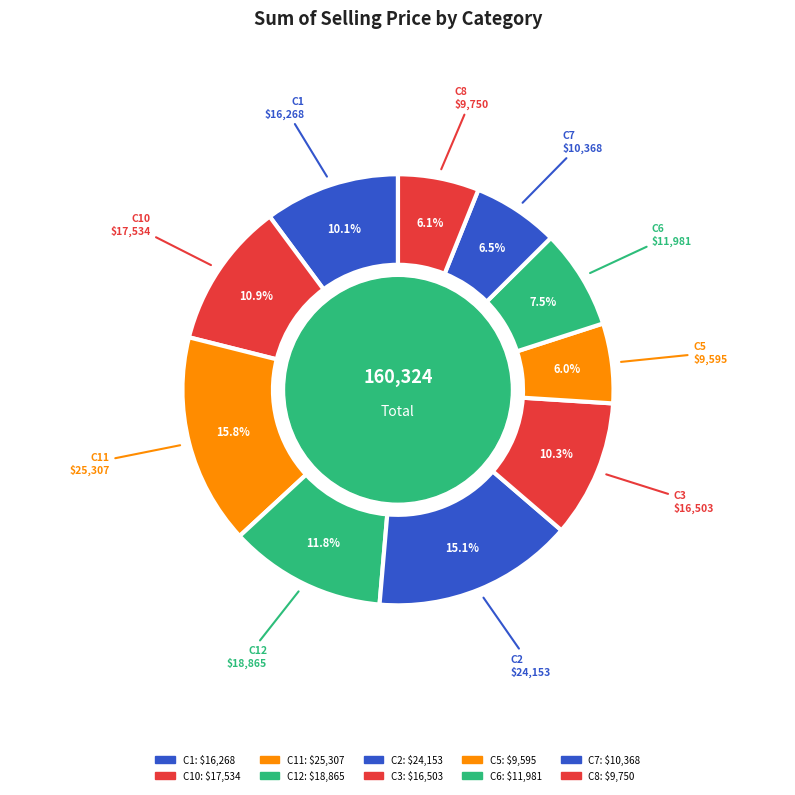

How many segments does this pie chart have?

10